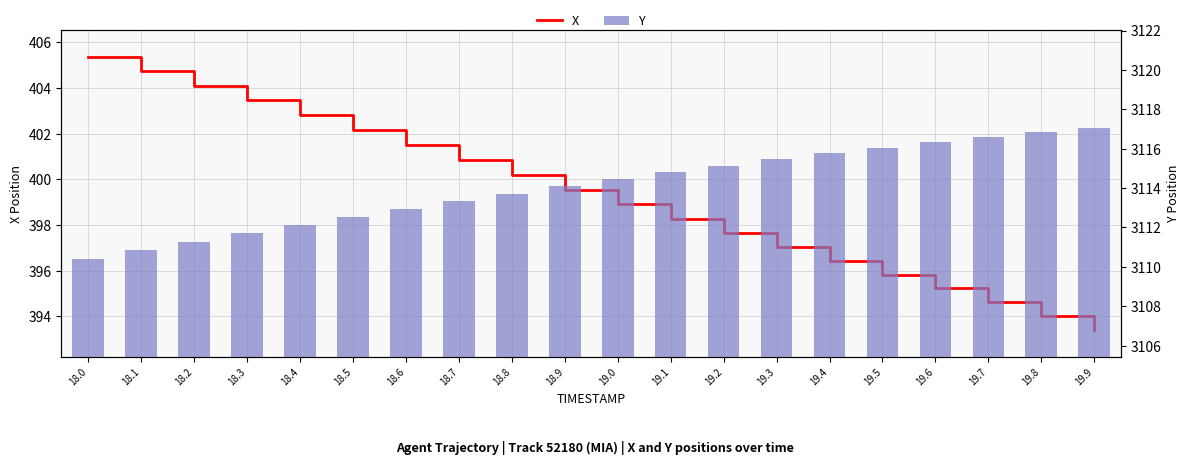

Is it true that X equals 393.4 at 19.9?

True